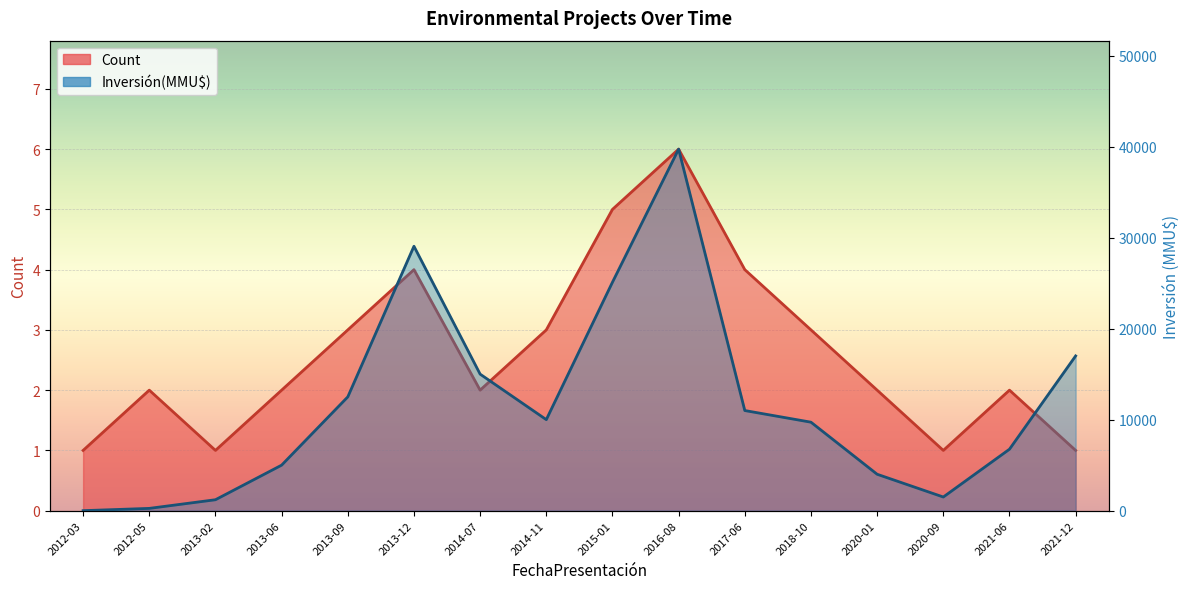

The value of Inversión(MMU$) at 2014-07 is 15000. True or false?

True